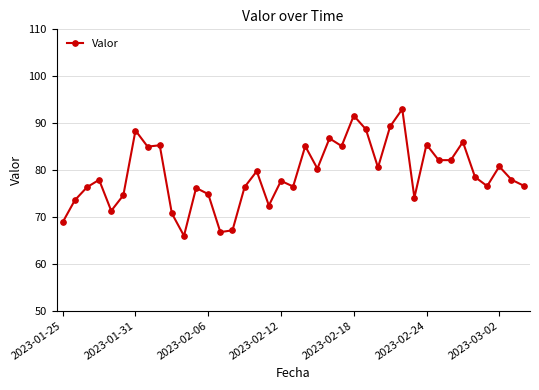

What is the average value?

79.1